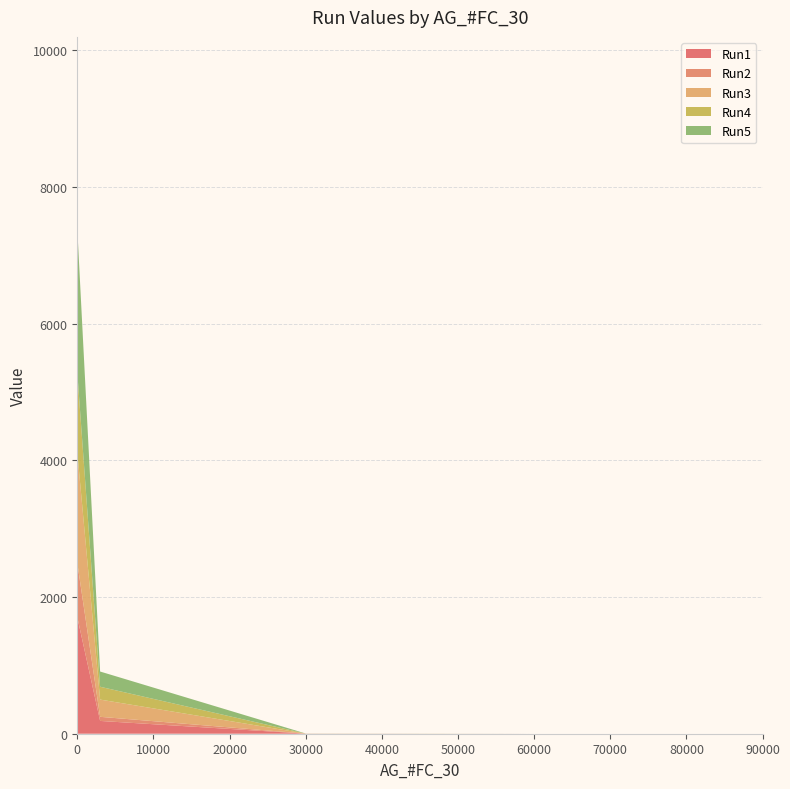

Reading right to left, what are all the values shown in this chart?

Run1: 0.0	0.0	1.0	187.2	1691.4	1742.7
Run2: 0.0	0.0	0.3	60.2	788.0	1631.2
Run3: 0.0	0.0	0.5	252.2	1604.5	2398.7
Run4: 0.0	0.0	0.3	187.7	1158.6	1672.8
Run5: 0.0	0.0	1.0	222.9	2086.8	2268.0